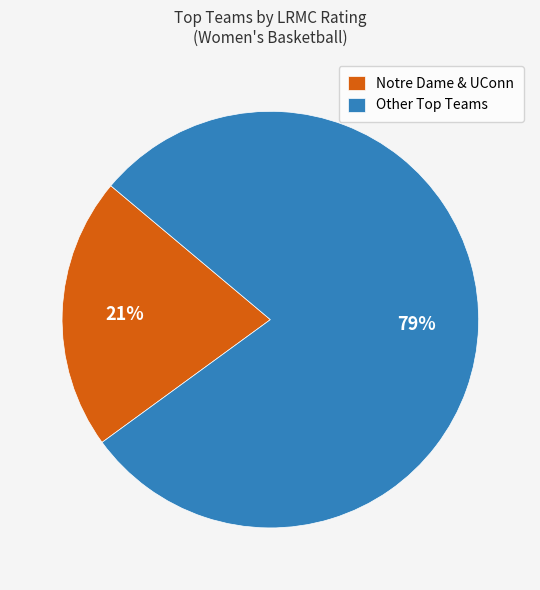

Count the number of slices in the pie.

2